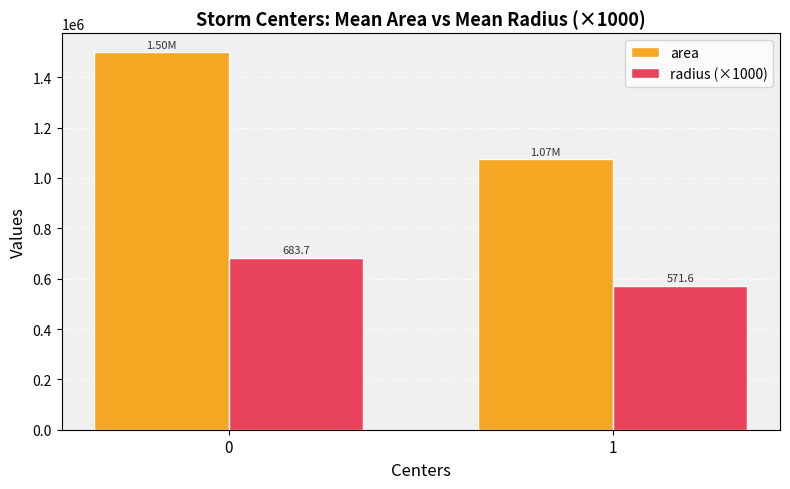

Which series changed the most between 0 and 1?

area